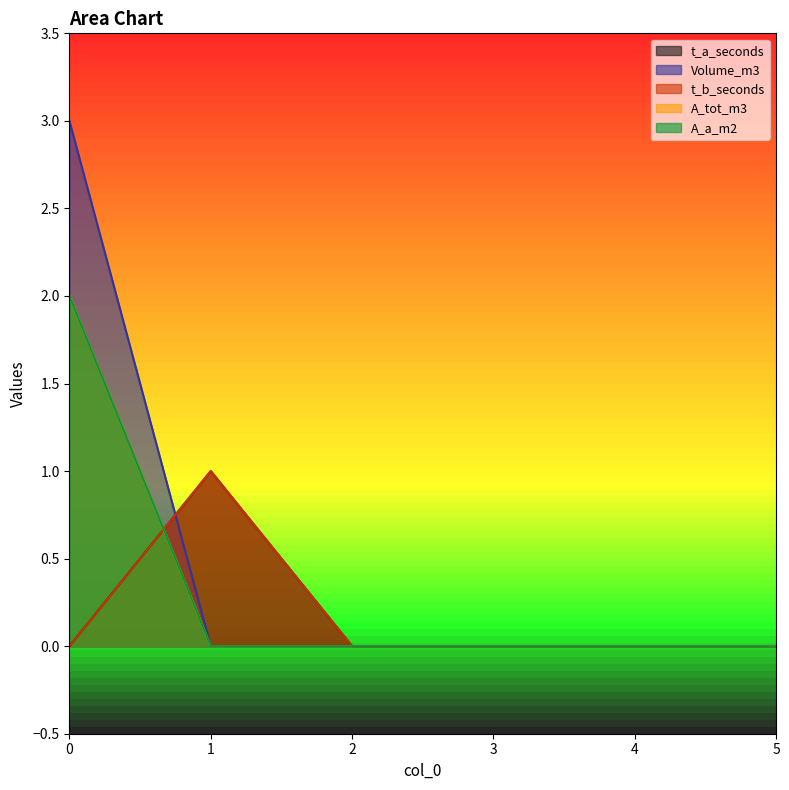

What is the difference between the Volume_m3 values at 0 and 5?

3